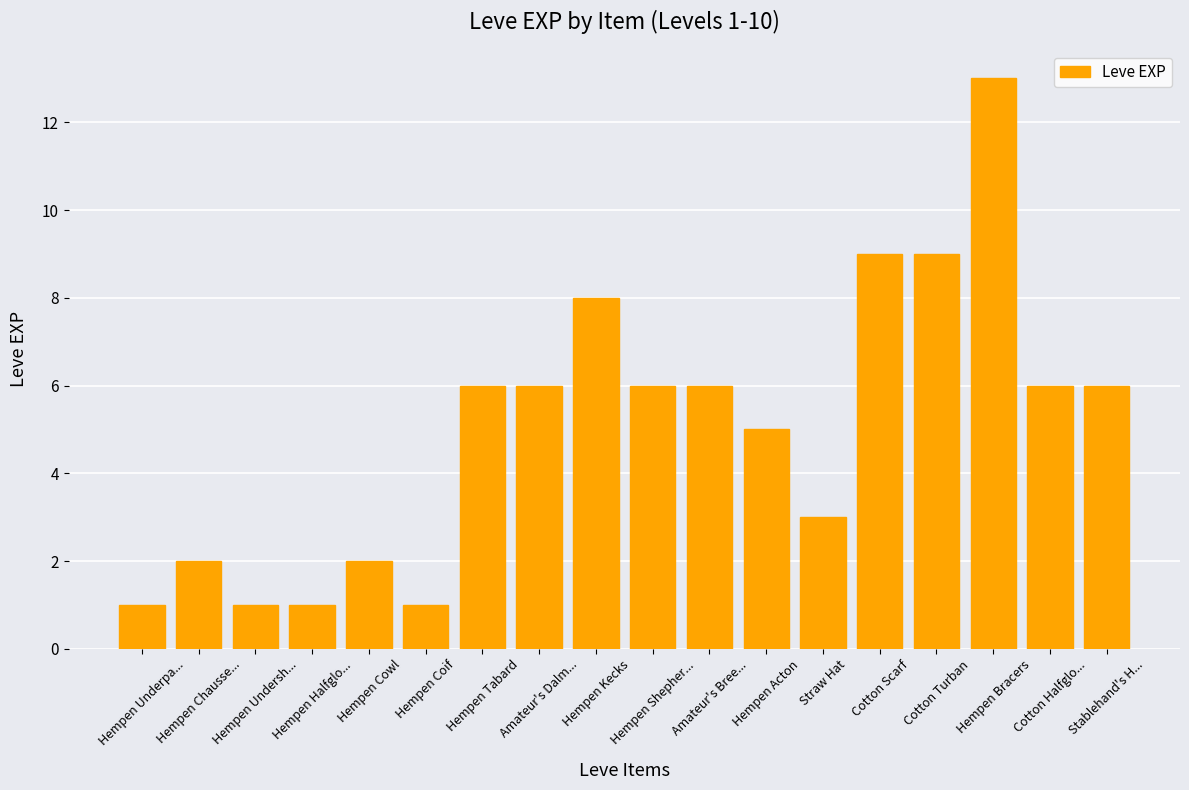

What is the value of the 3rd bar from the left?

1